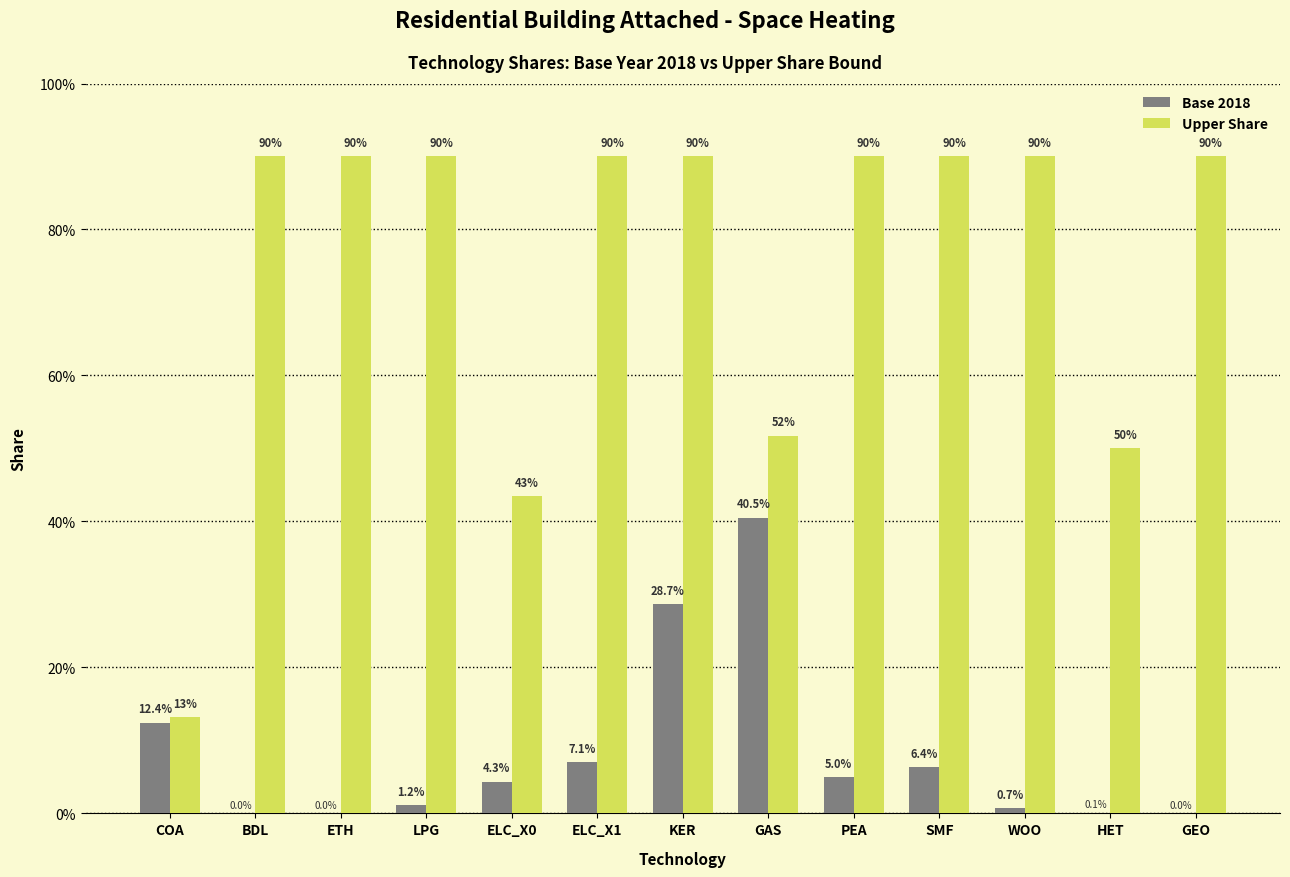

What are all the series names shown in the legend?

Base 2018, Upper Share